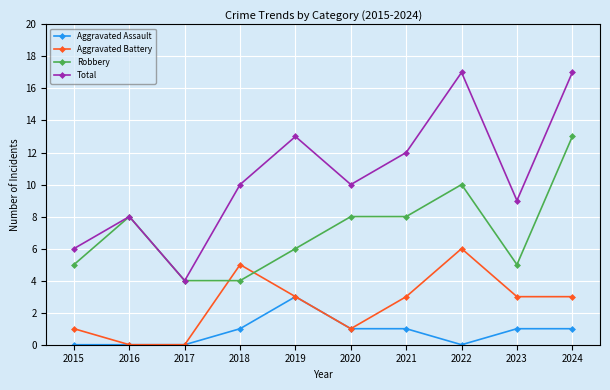

Which series has the largest total across all categories?

Total